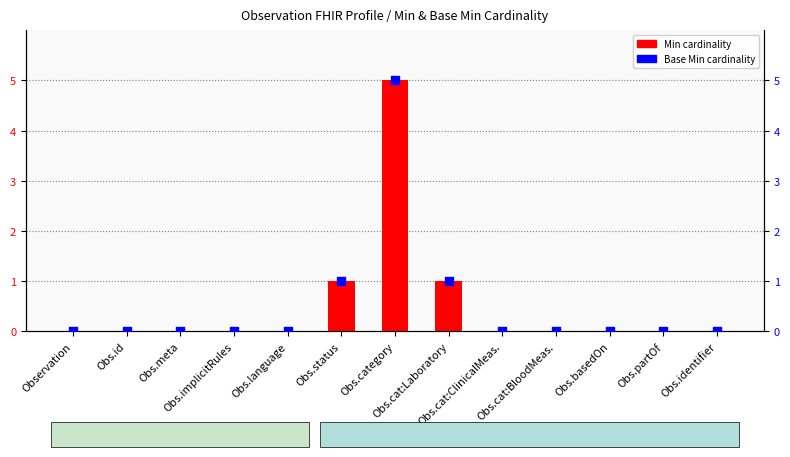

Which series has the largest total across all categories?

Min cardinality